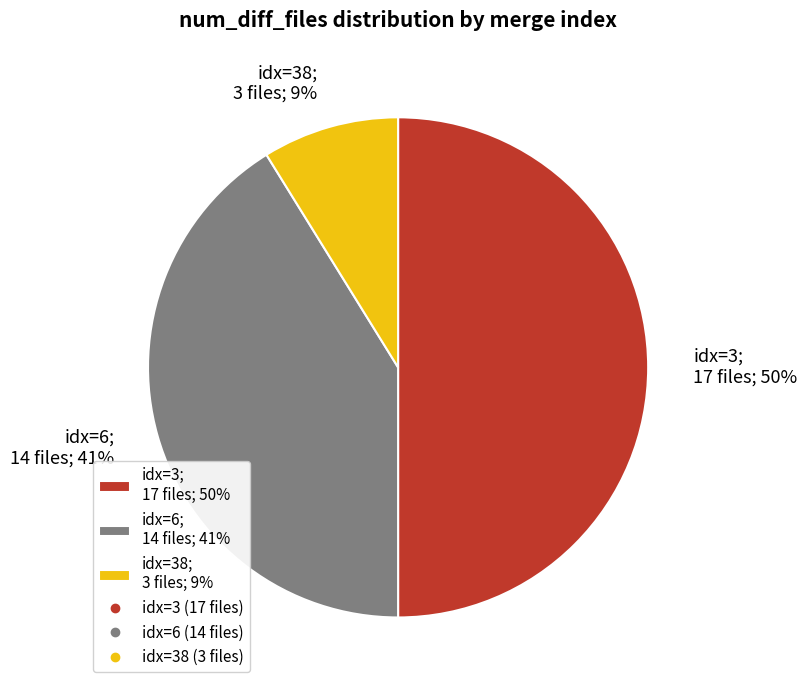

Between idx=6; 14 files; 41% and idx=3; 17 files; 50%, which is larger?

idx=3; 17 files; 50%